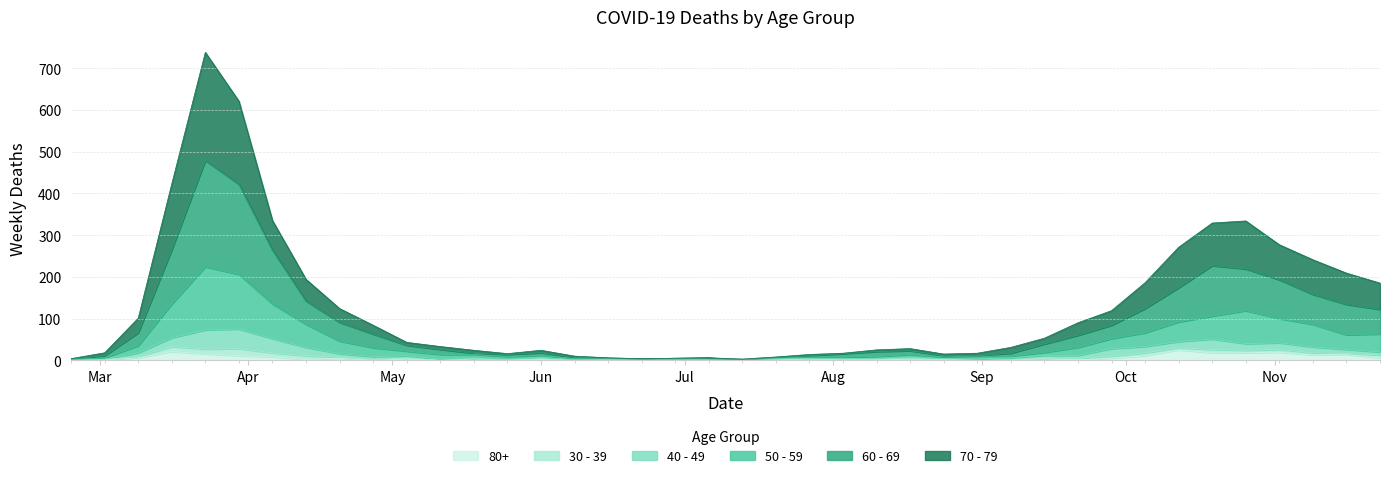

Which series has the widest spread of values?

70 - 79